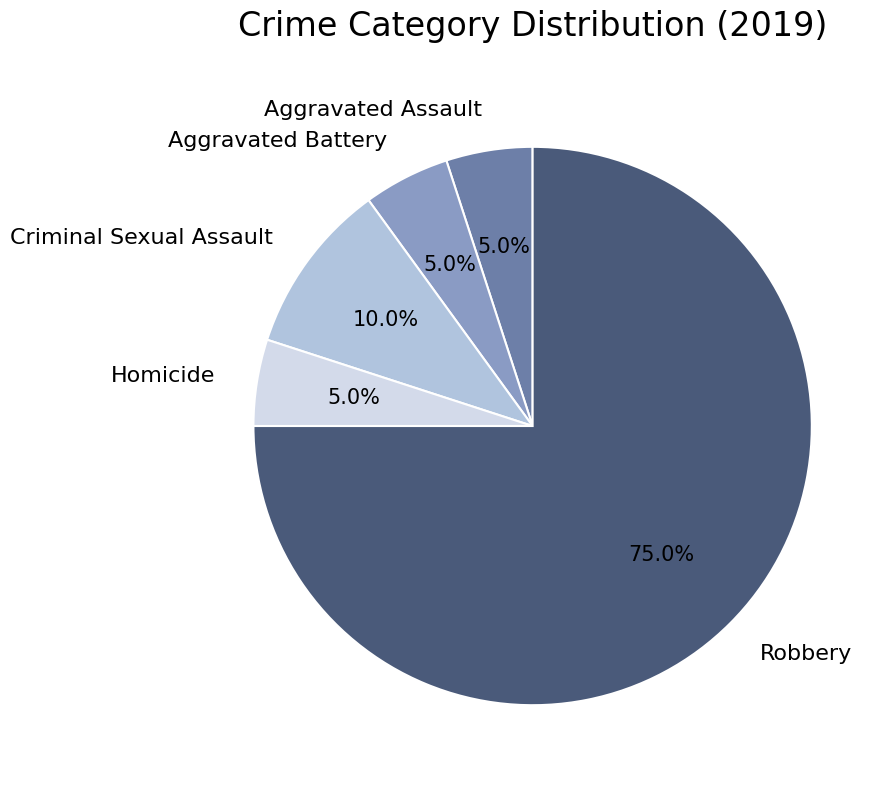

Which category has the biggest portion of the pie?

Robbery